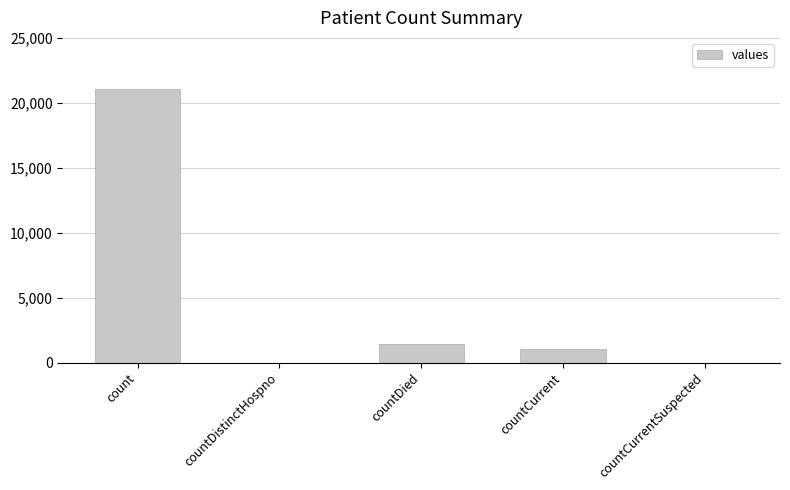

What is the sum of the values at countDied and countCurrent?

2411